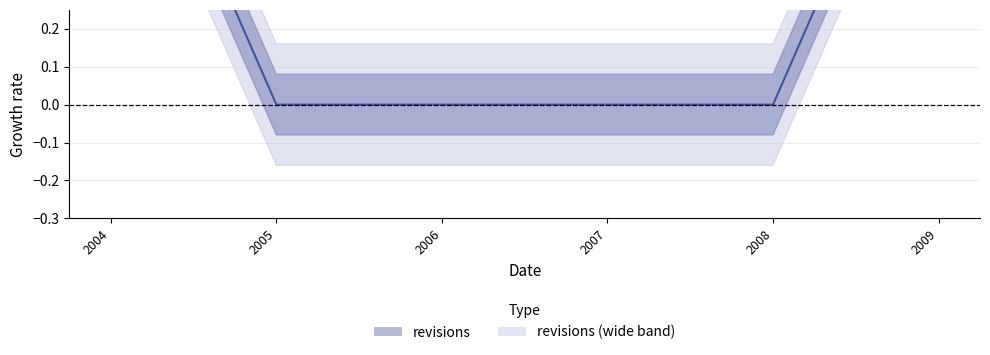

Reading left to right, list all the values displayed in this chart.

1	0	0	0	0	1